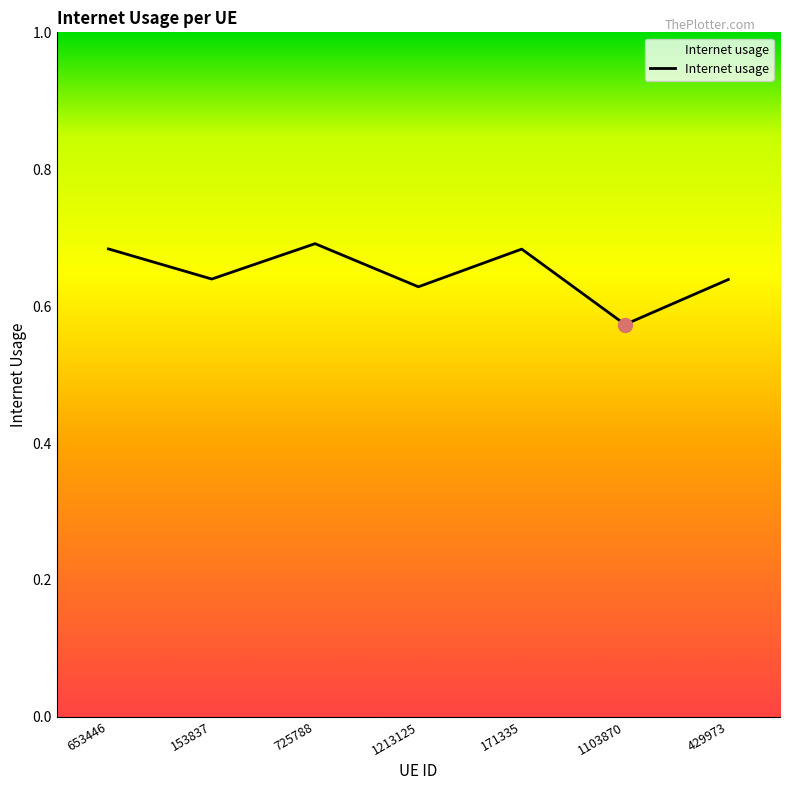

How many interior local valleys (lower than both neighbors) does the data have?

3